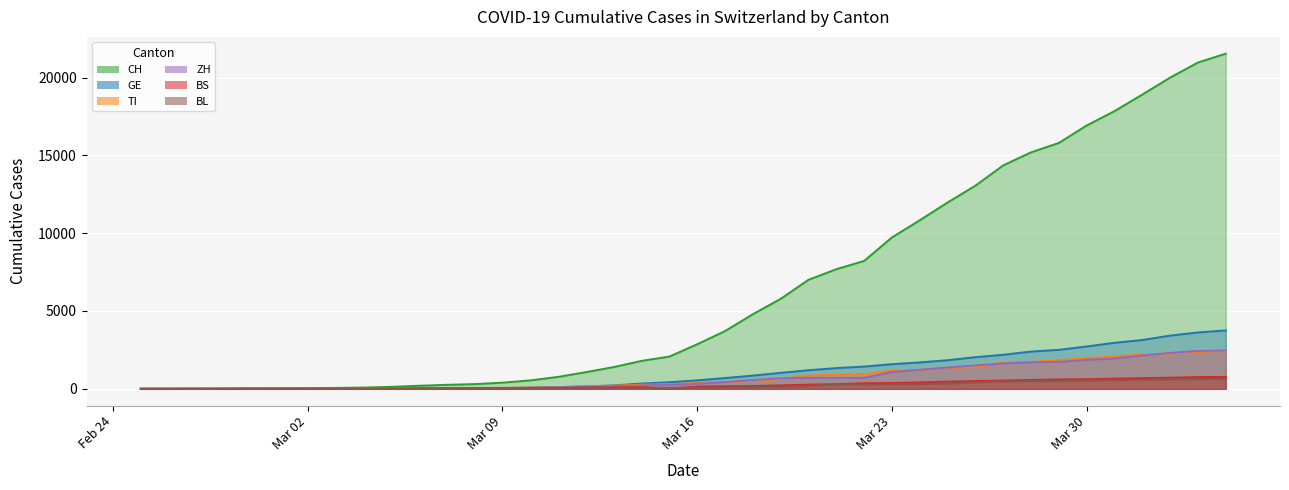

Which category has the lowest value in the BS series?

2020-02-25